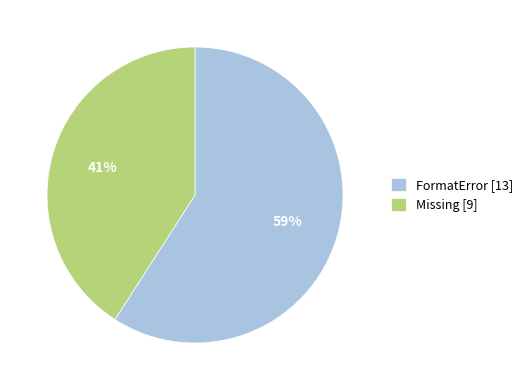

Rank the categories by value from lowest to highest.

Missing, FormatError